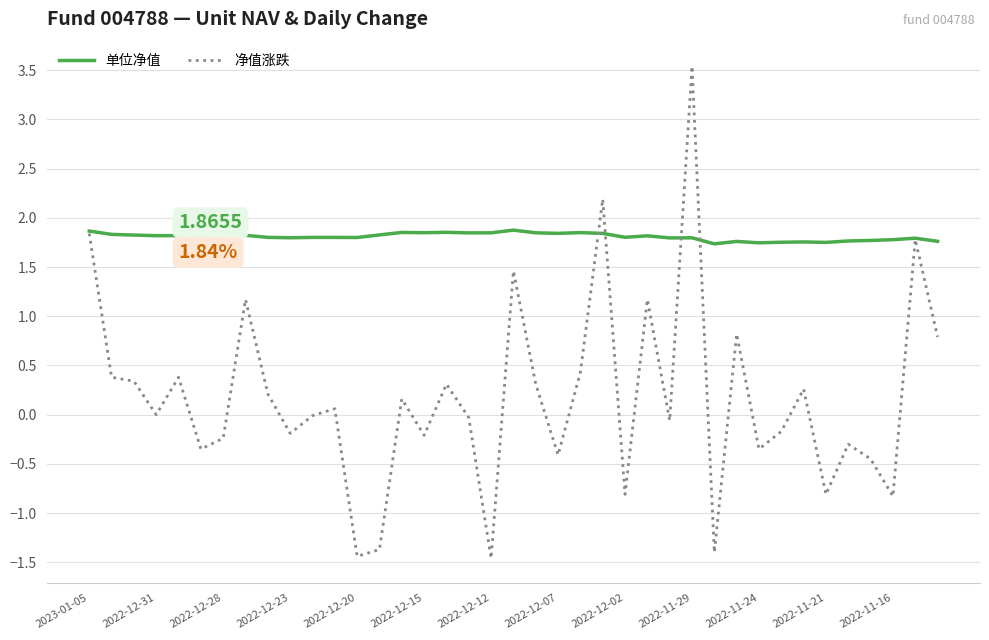

List the series in order of their peak value, lowest first.

单位净值, 净值涨跌